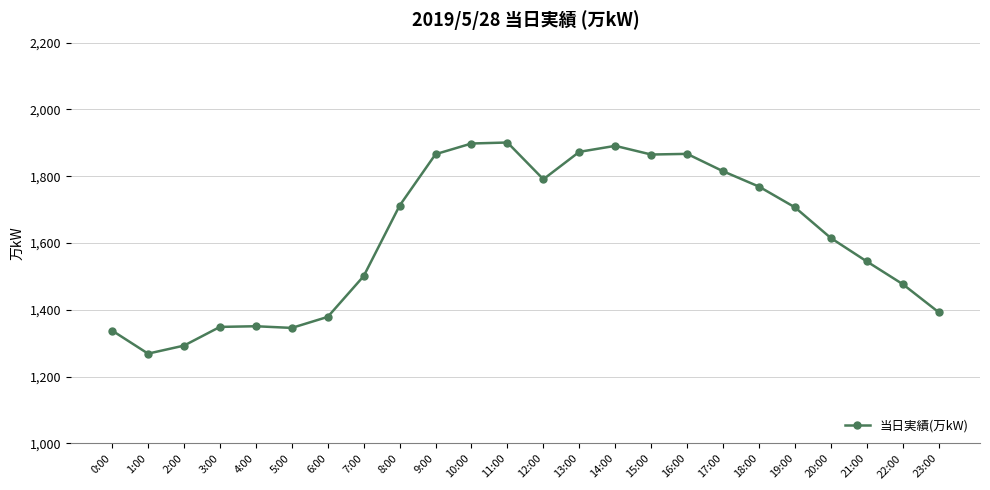

At which category does the chart reach its minimum across all series?

1:00